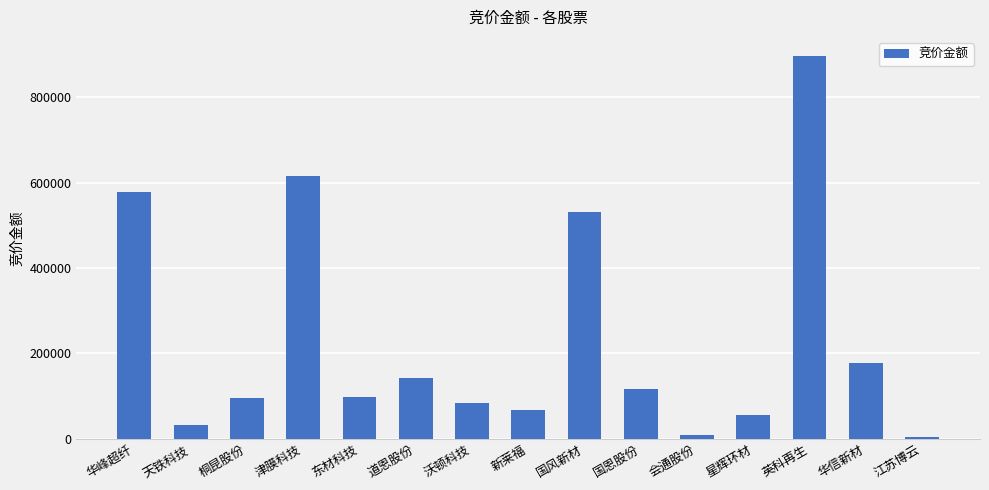

Which has a higher value, 英科再生 or 道恩股份?

英科再生